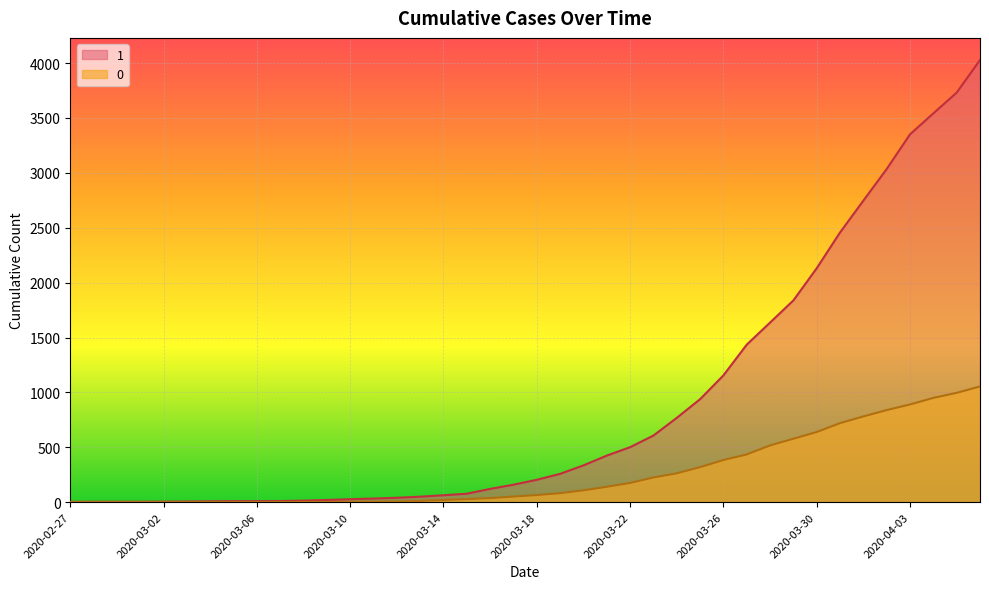

What is the total value across all series at 2020-03-21?

564